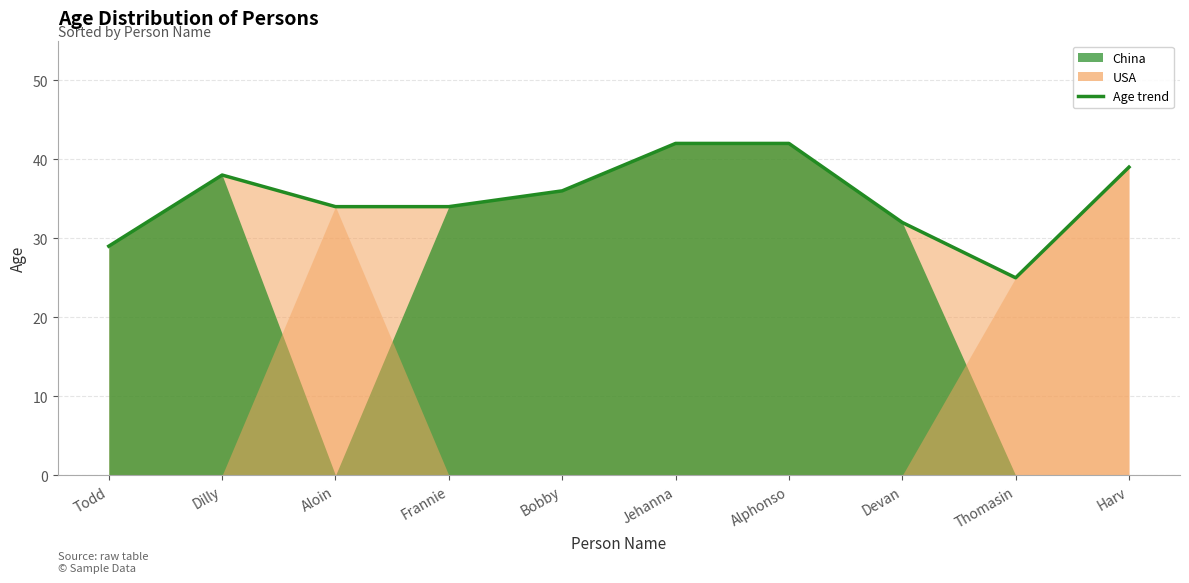

What is the difference between the maximum and second lowest values?

13